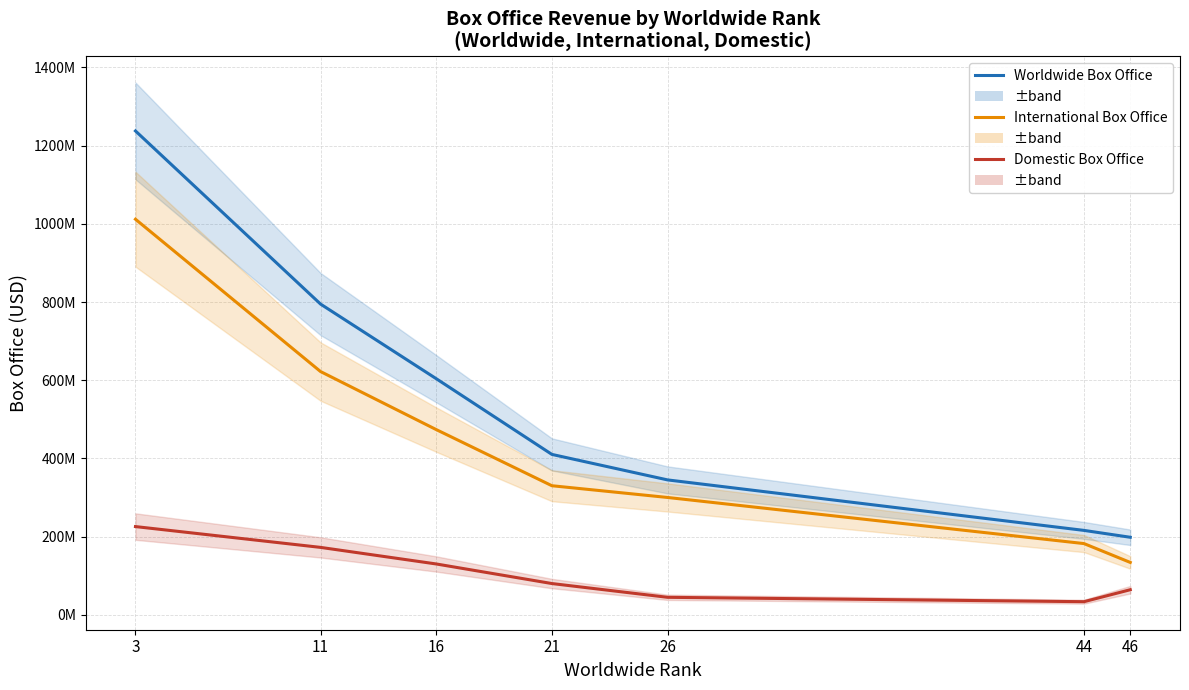

Rank the series at 46 from lowest to highest value.

Domestic Box Office, International Box Office, Worldwide Box Office